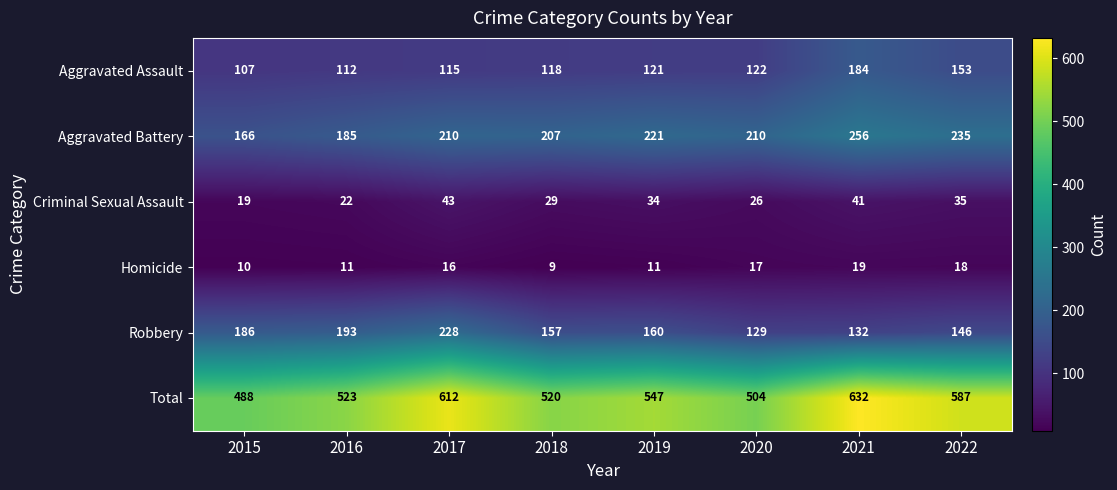

At how many categories does at least one series exceed 98?

8